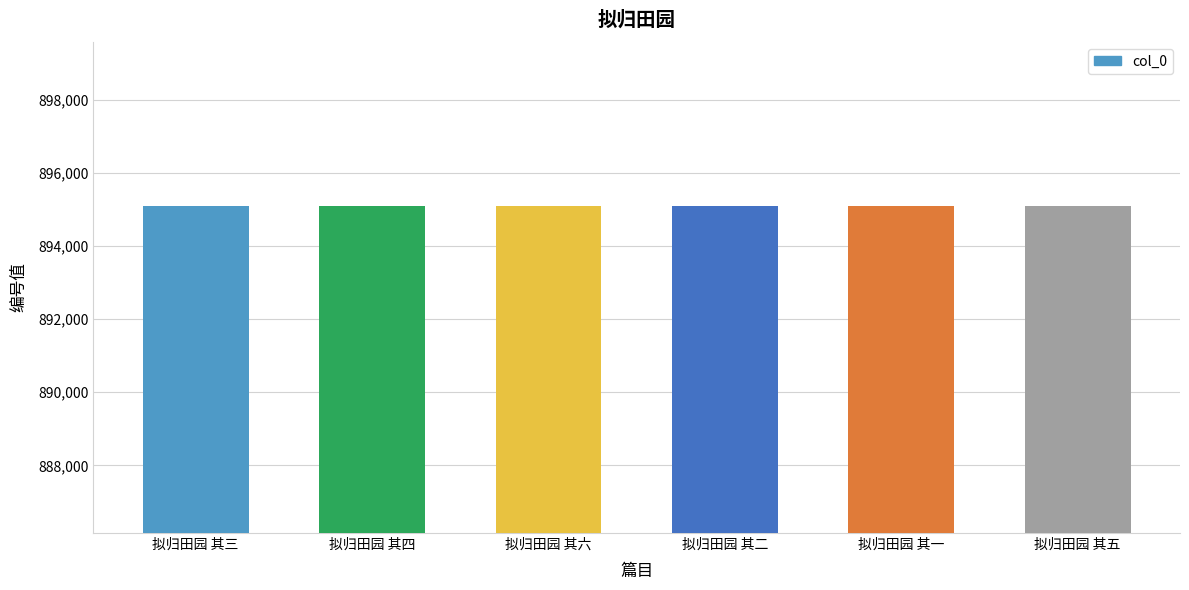

What is the sum of all values?

5370621